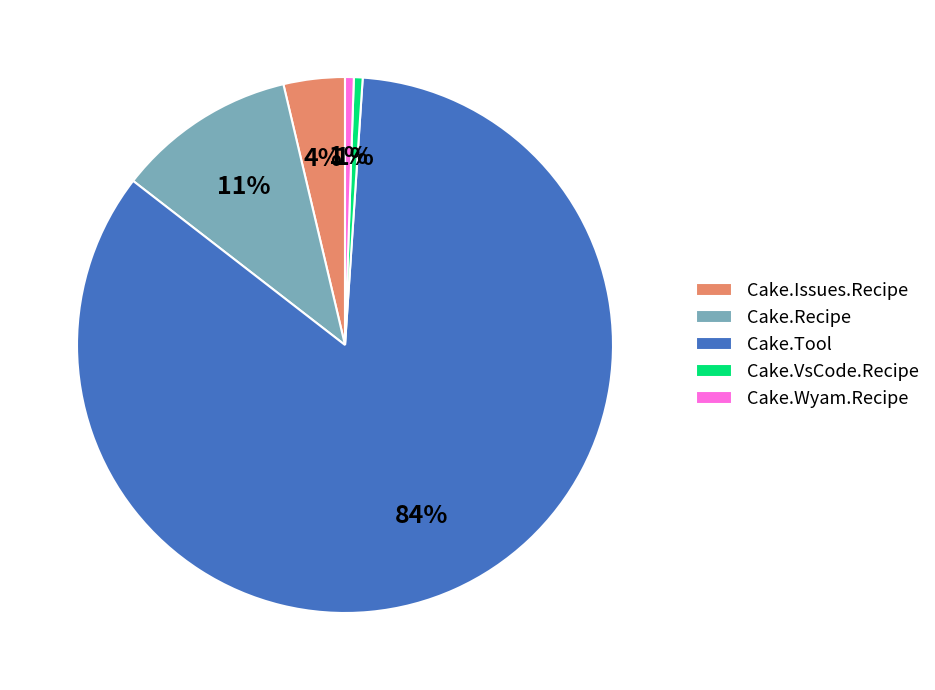

How many slices are in this pie chart?

5